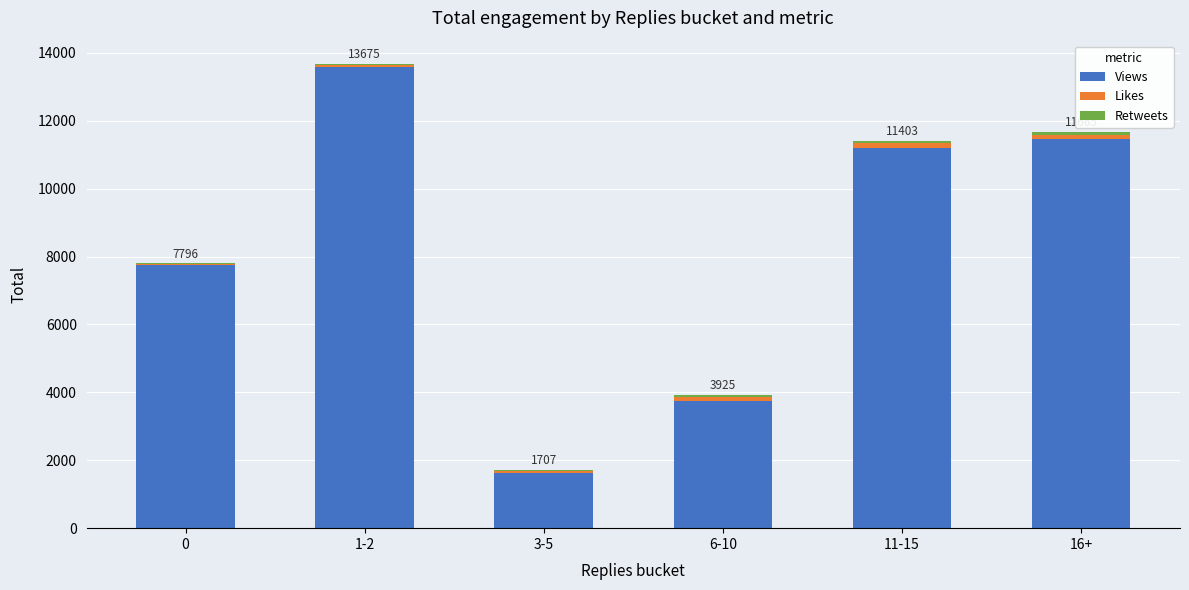

At which label does Views first exceed 11186?

1-2